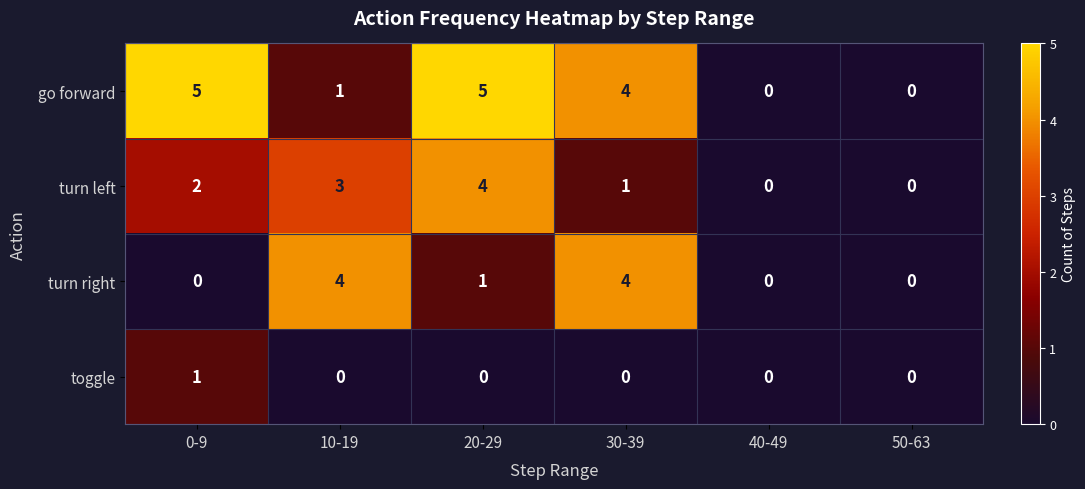

The value of turn left at 10-19 is 3. True or false?

True